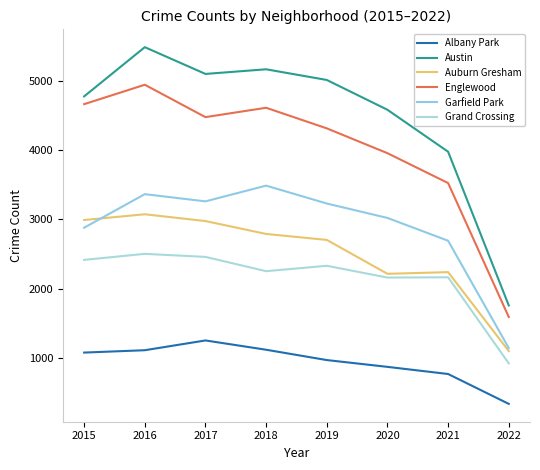

In Grand Crossing, how many points are higher than both neighbors (excluding endpoints)?

3